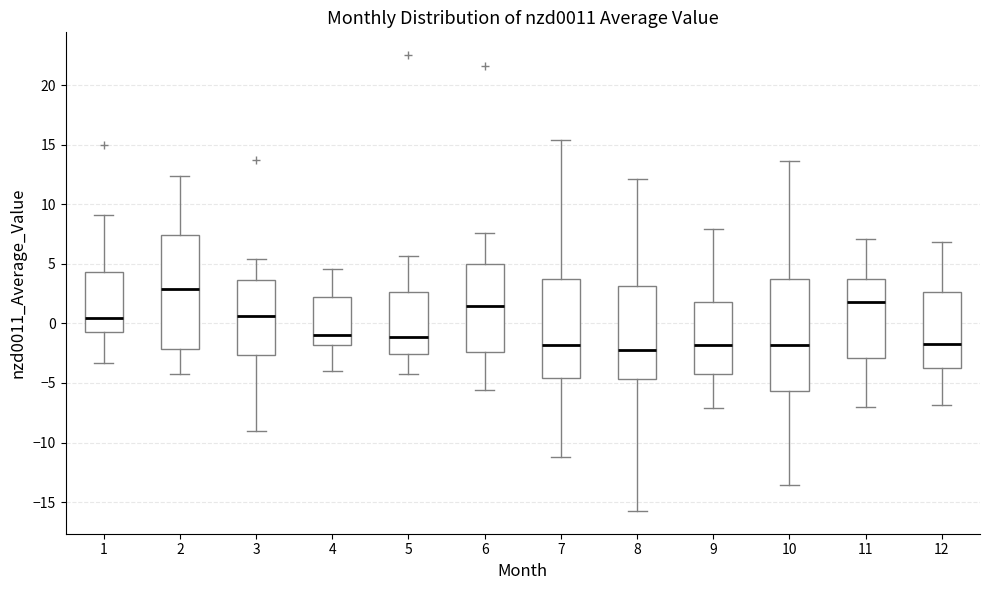

Which box has the highest median line?

2